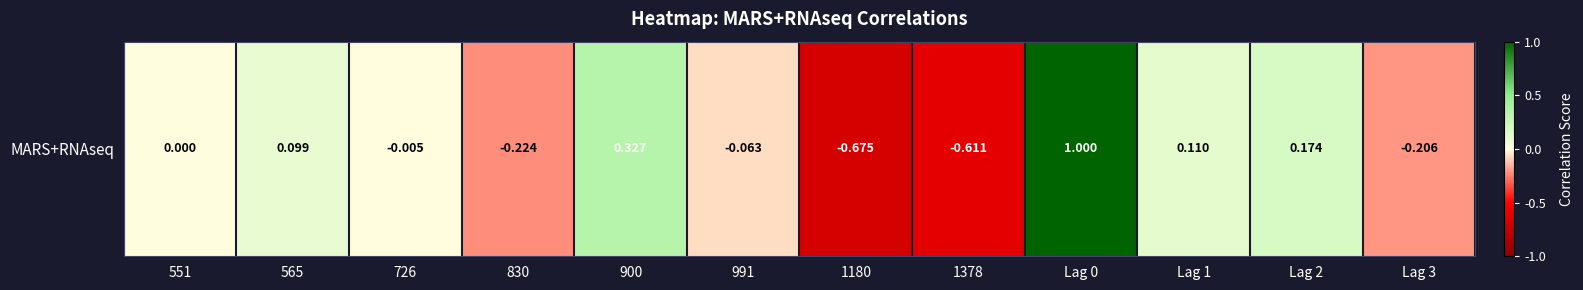

The value at 565 is 0.1. True or false?

False